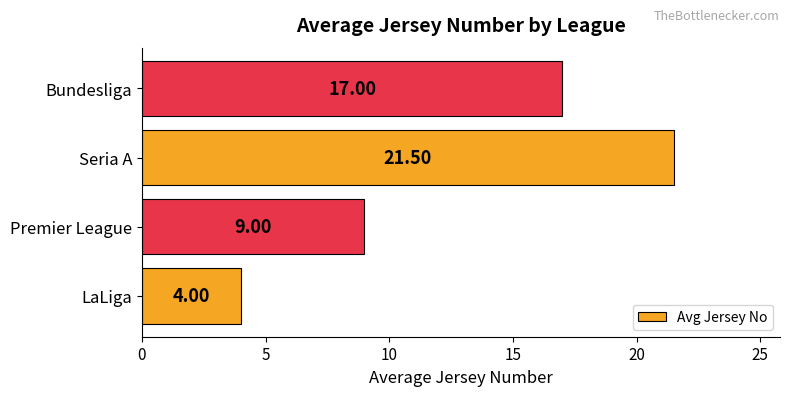

What is the difference between the maximum and second lowest values?

12.5